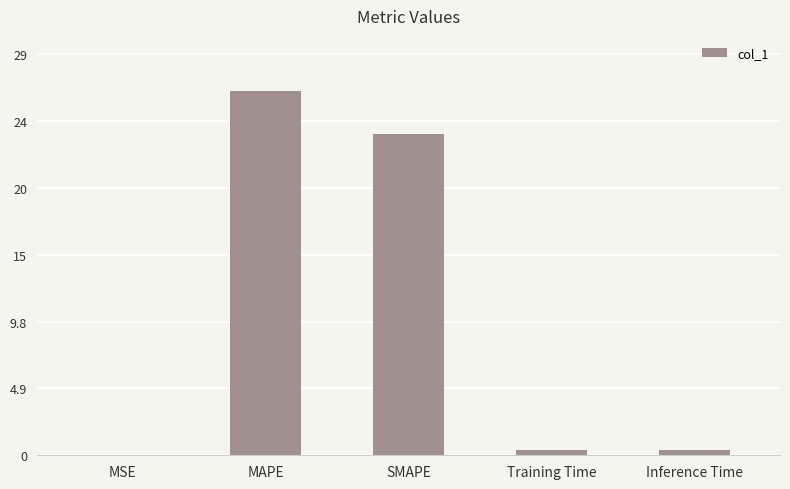

What is the change in value from SMAPE to Training Time?

-23.2